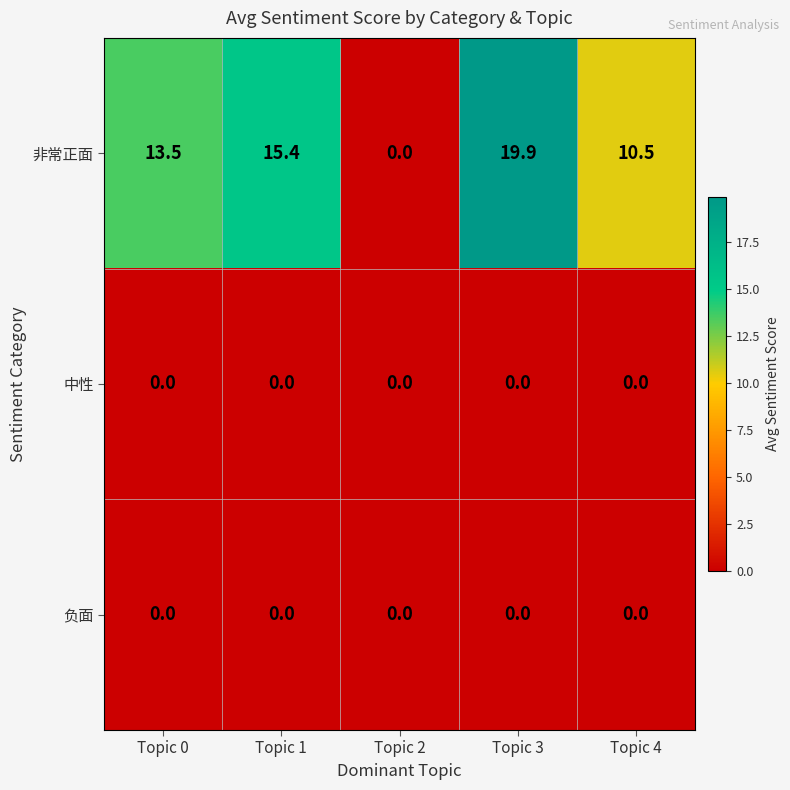

Which series changed the most between Topic 0 and Topic 2?

非常正面